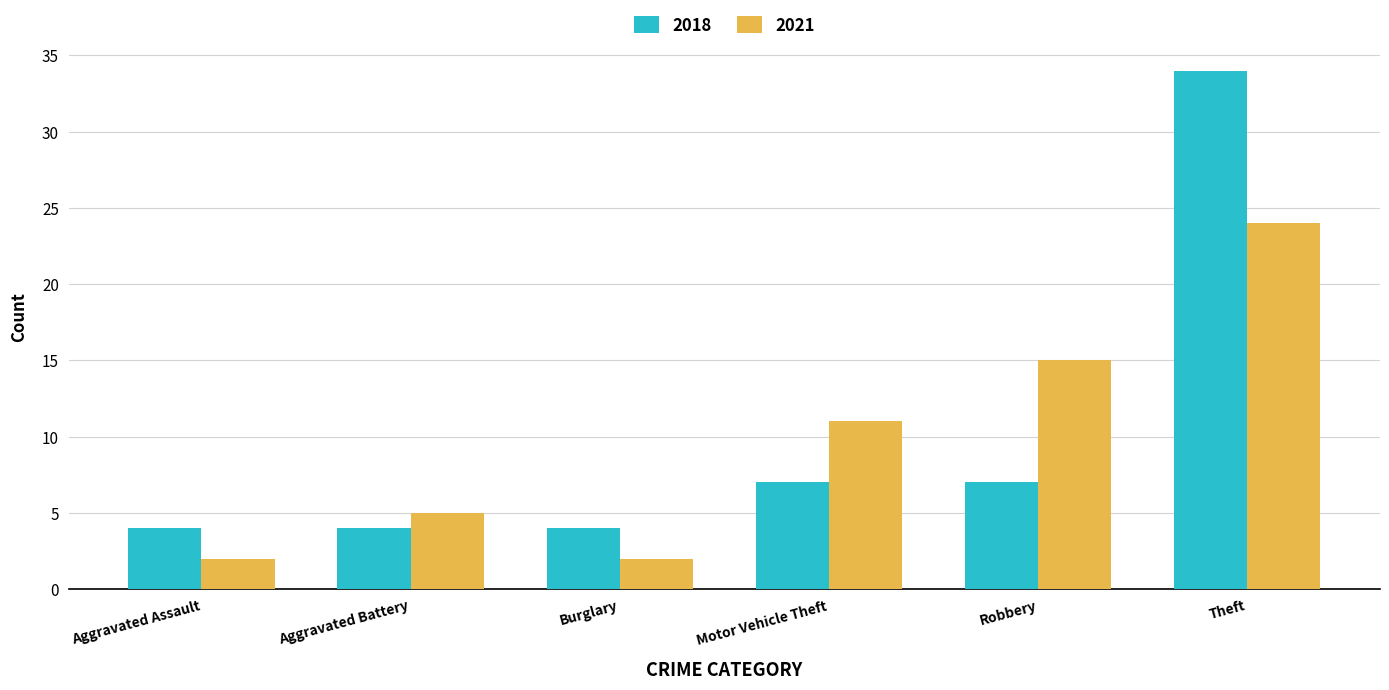

Which series has the largest range (max minus min)?

2018